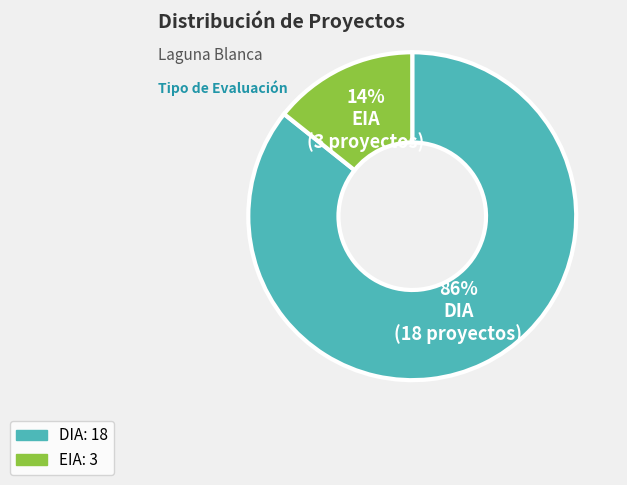

Which has a higher value, DIA or EIA?

DIA